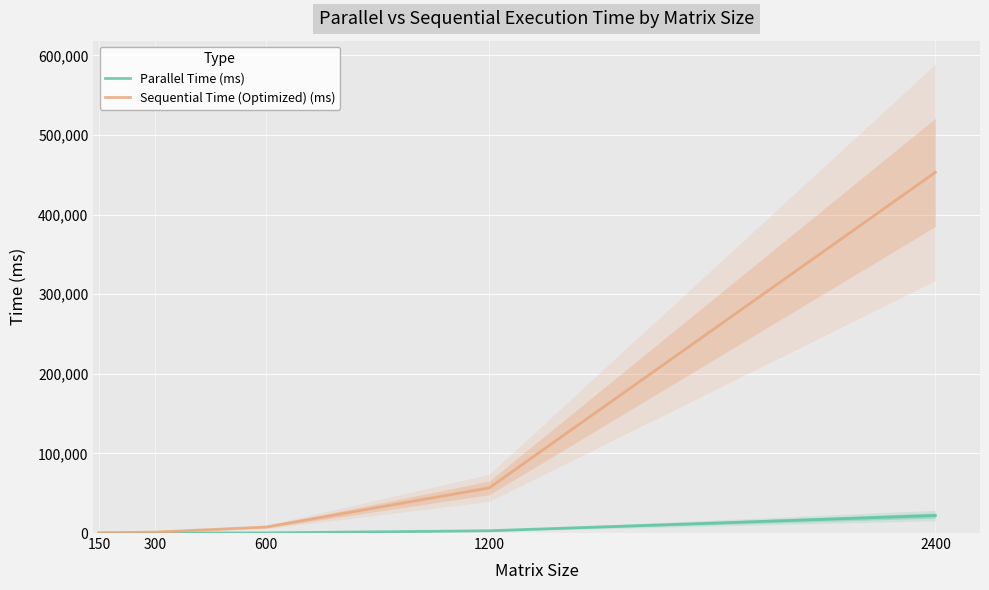

True or false: Sequential Time (Optimized) (ms) has more than 0 points higher than both neighbors.

False